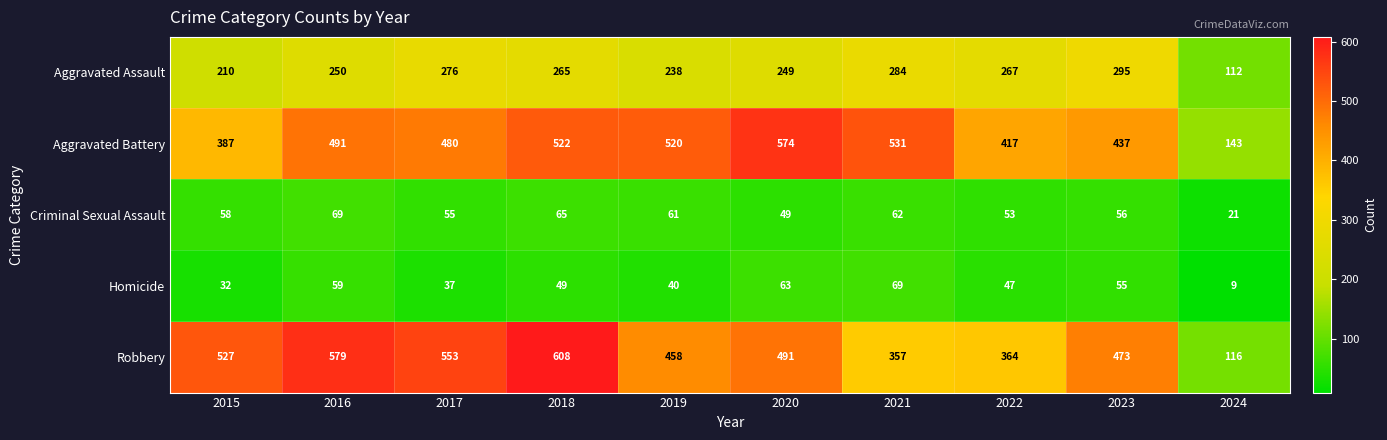

Which series changed the most between 2017 and 2022?

Robbery